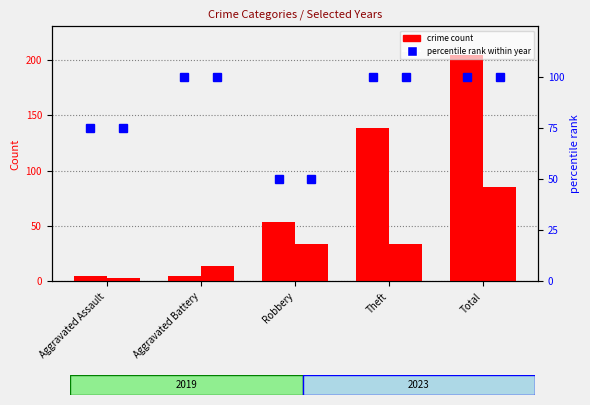

What is the sum of the 2023 count values at Total and Robbery?

119